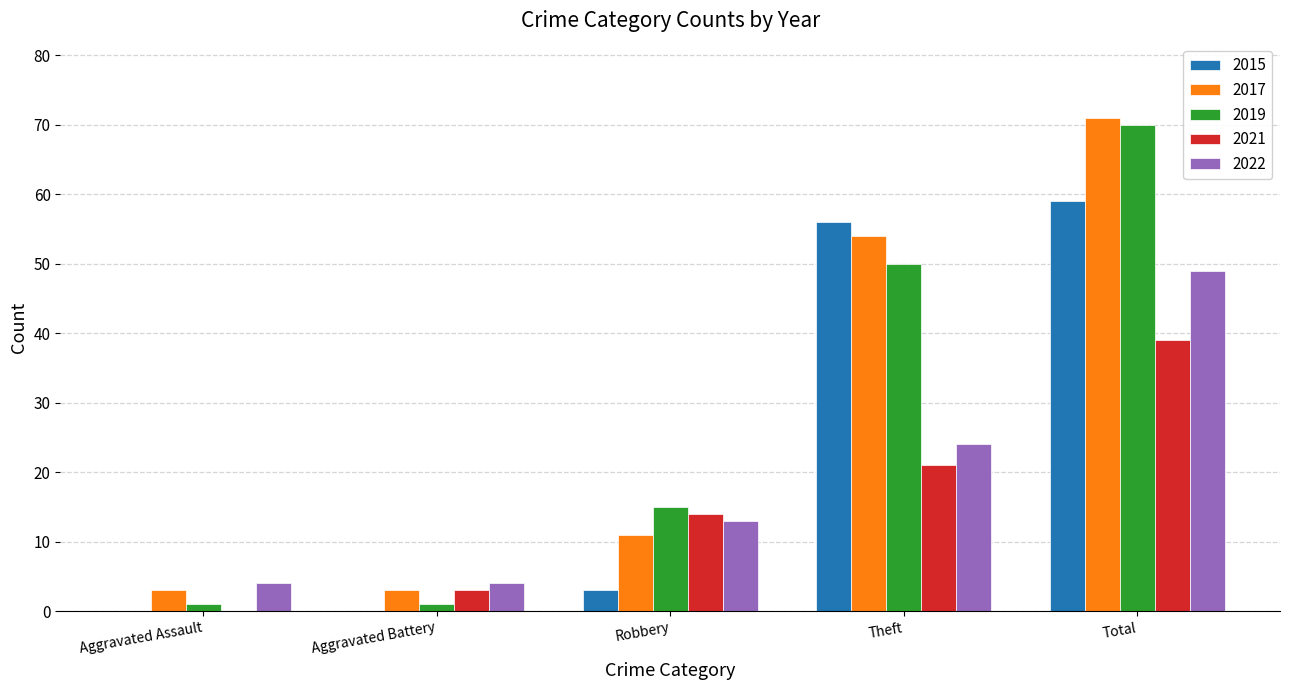

At which label is 2017 closest to 37?

Theft